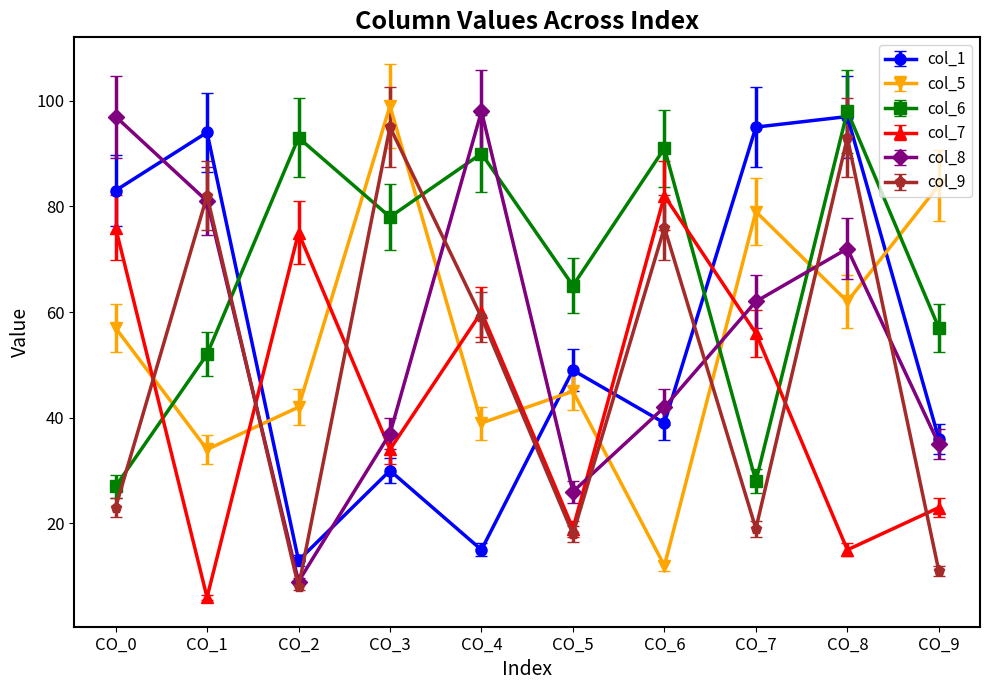

The col_1 series shows 8 at CO_4. True or false?

False